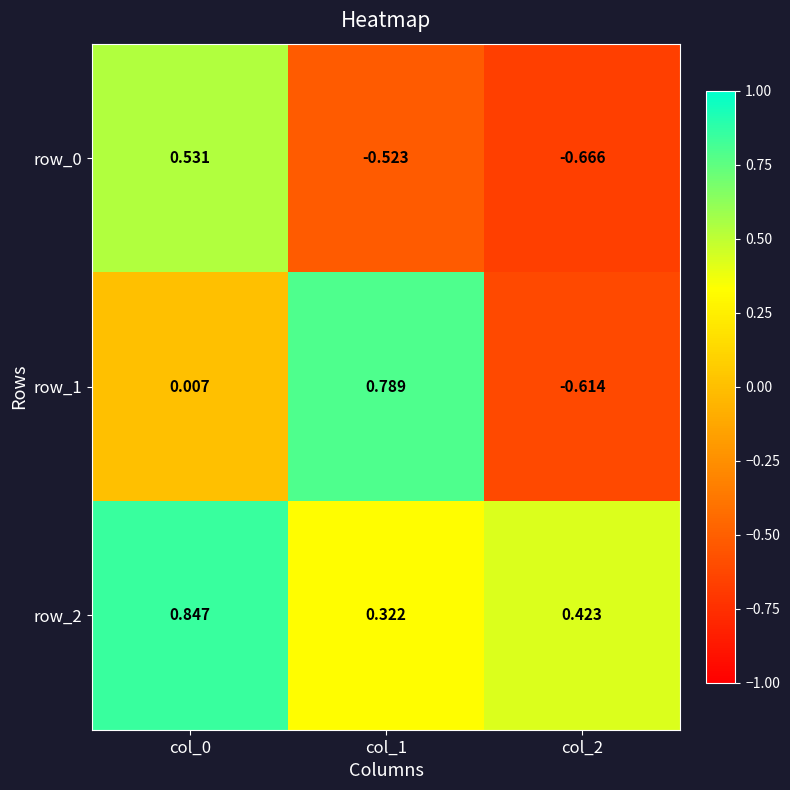

Between col_1 and col_2, which series saw the biggest shift?

row_1